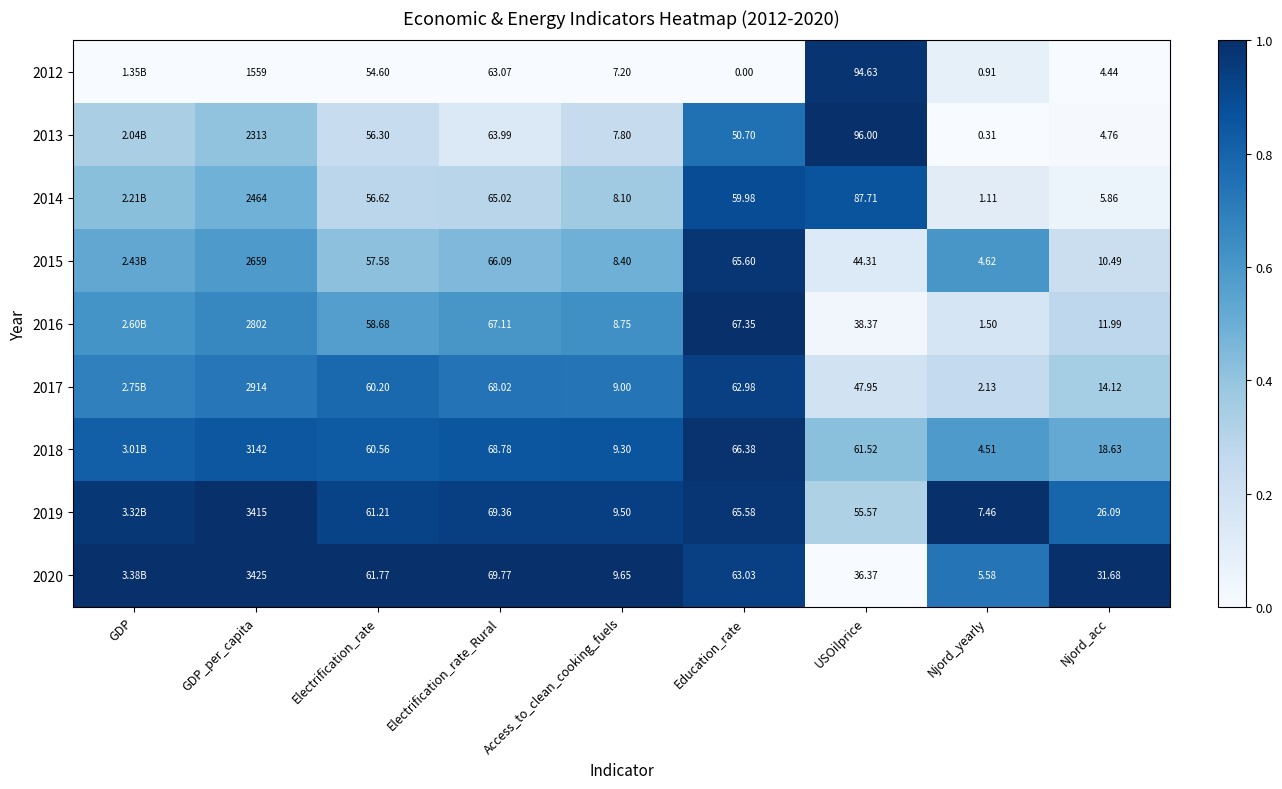

Is the value of 2014 at Education_rate greater than the value of 2015 at Electrification_rate?

Yes